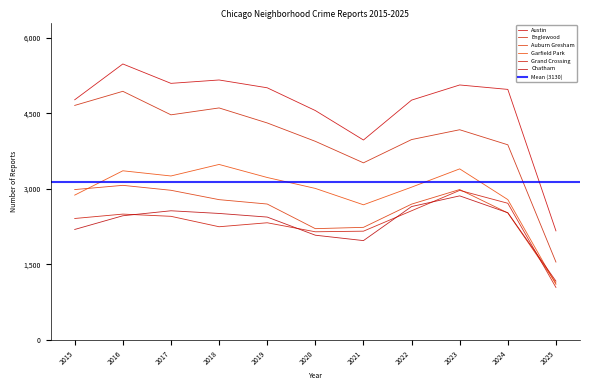

Does the chart have visible grid lines?

No